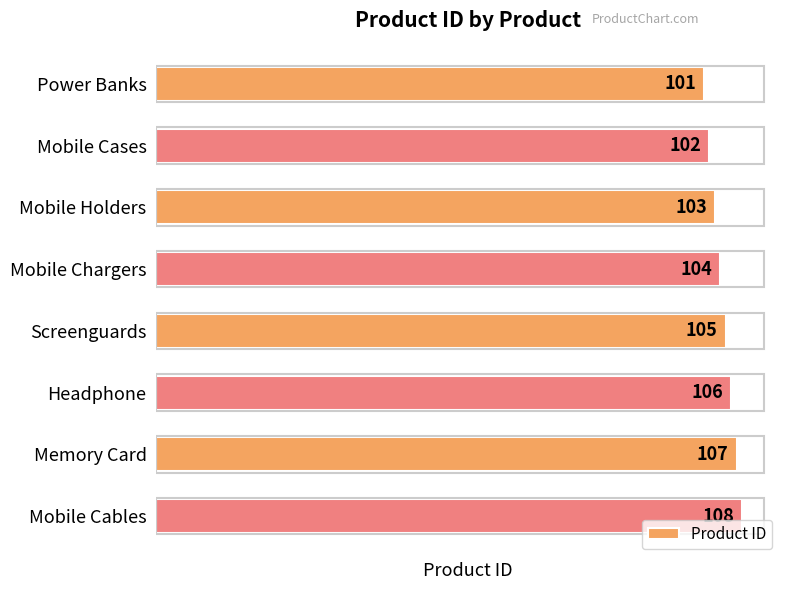

How many data points are less than 105?

4